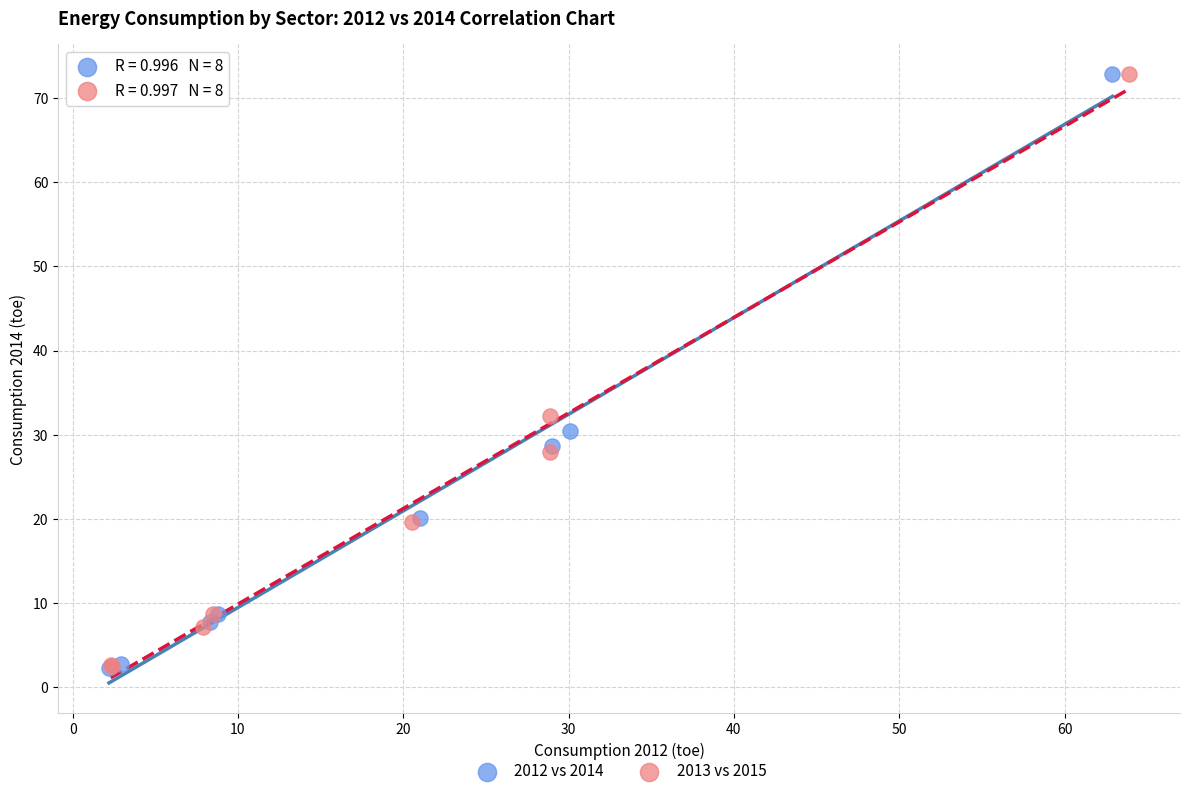

What are all the series names shown in the legend?

2012 vs 2014, 2013 vs 2015